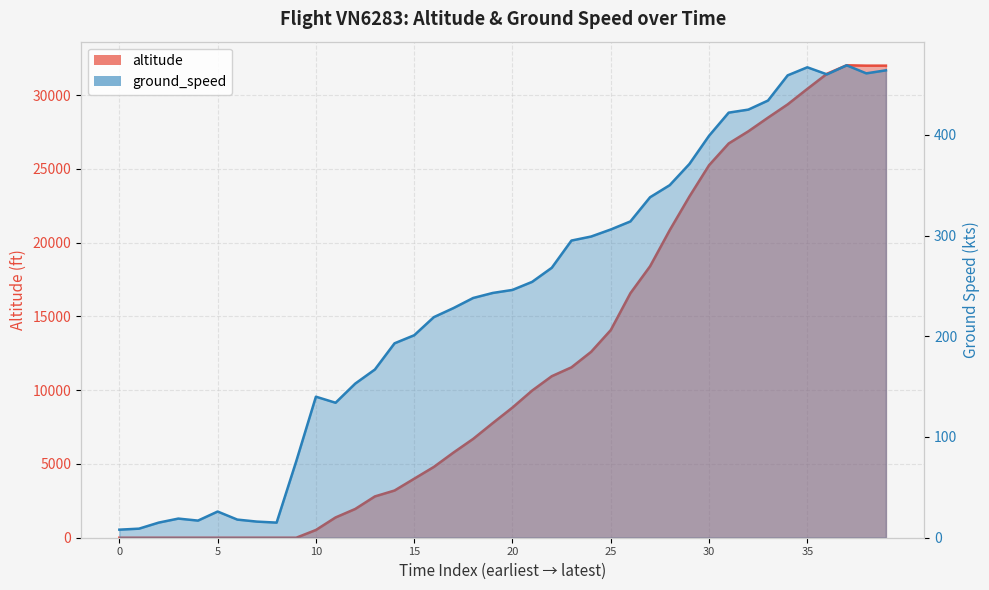

What is the sum of the altitude values at 24 and 28?

33450